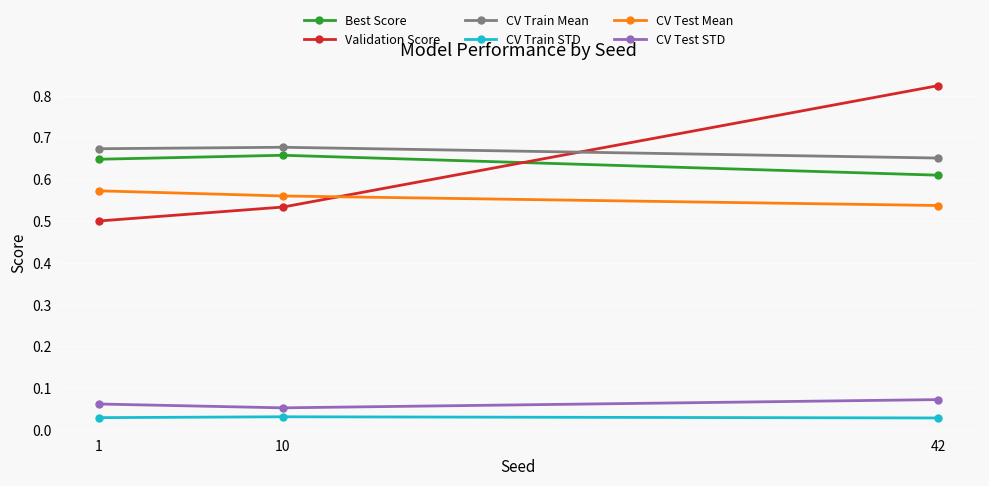

Which series has the largest range (max minus min)?

Validation Score